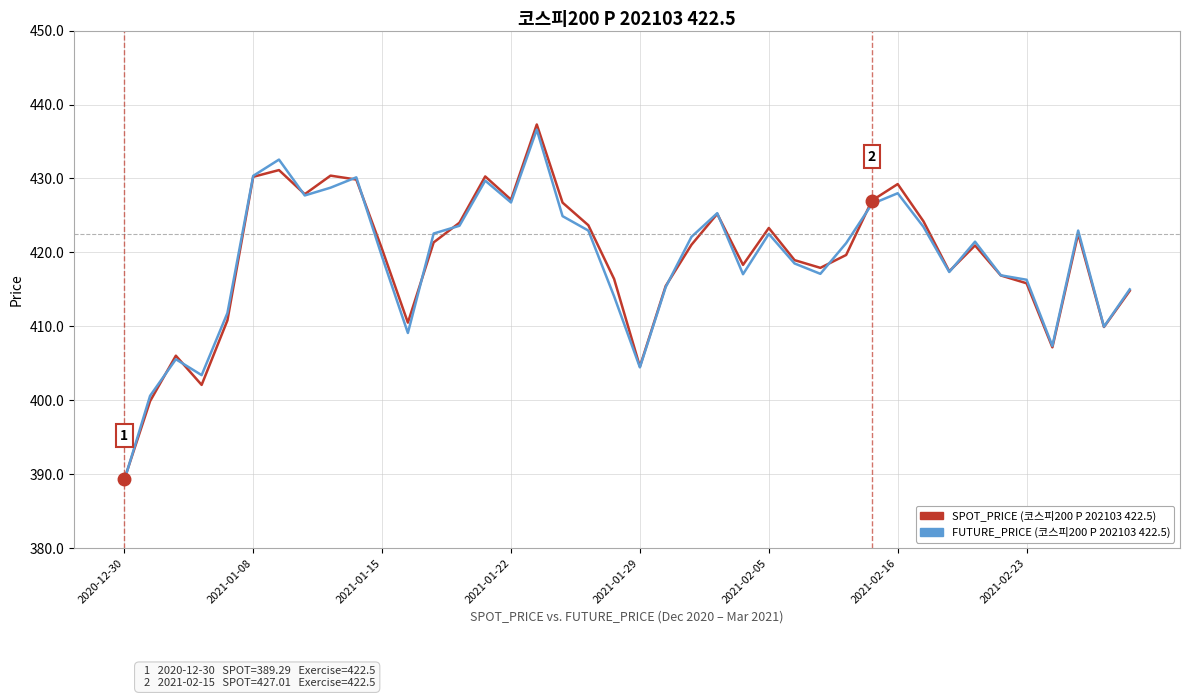

What is the maximum value shown in the chart?

437.3